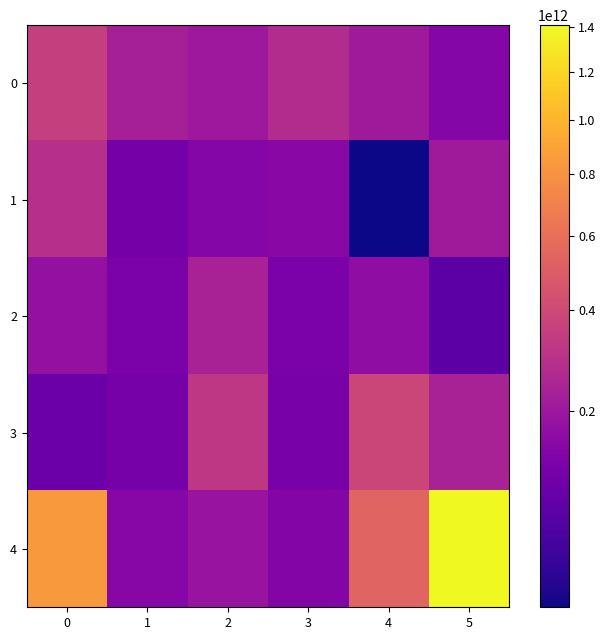

What is the maximum value shown in the chart?

1410303343612